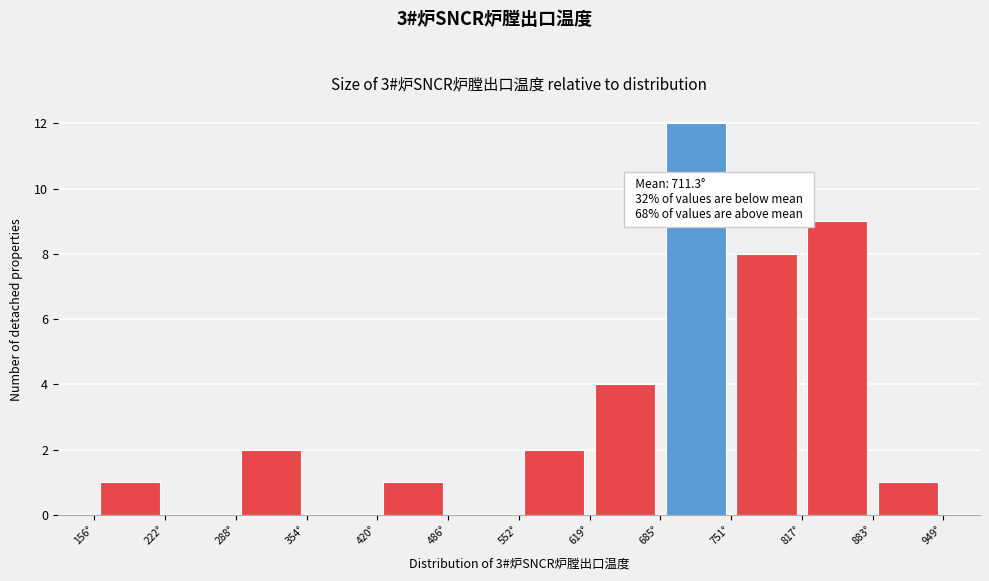

Which range on the x-axis has the tallest bar?

690 to 750